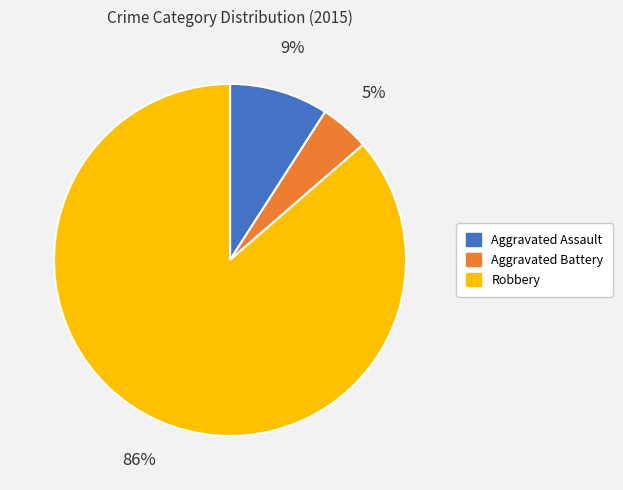

To the nearest percent, what is the combined percentage of Aggravated Battery and Aggravated Assault?

14%